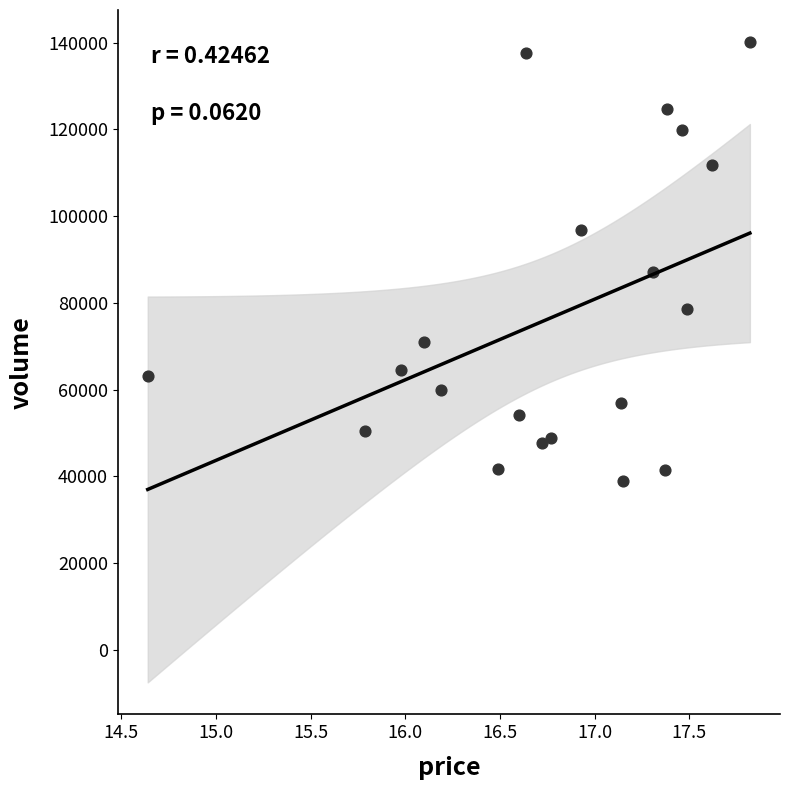

What Y value in the scatter plot is closest to 89481?

87181